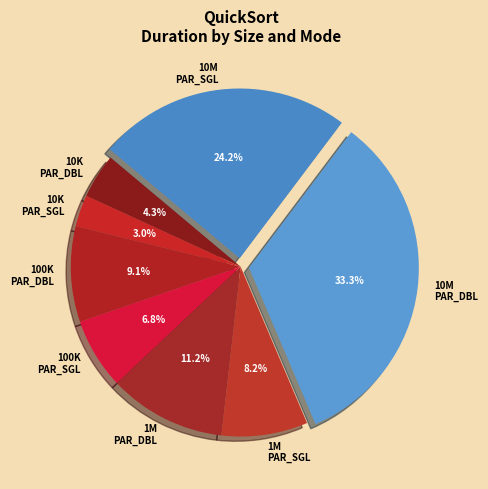

What portion of the pie excludes 1M PAR_DBL?

88.8%